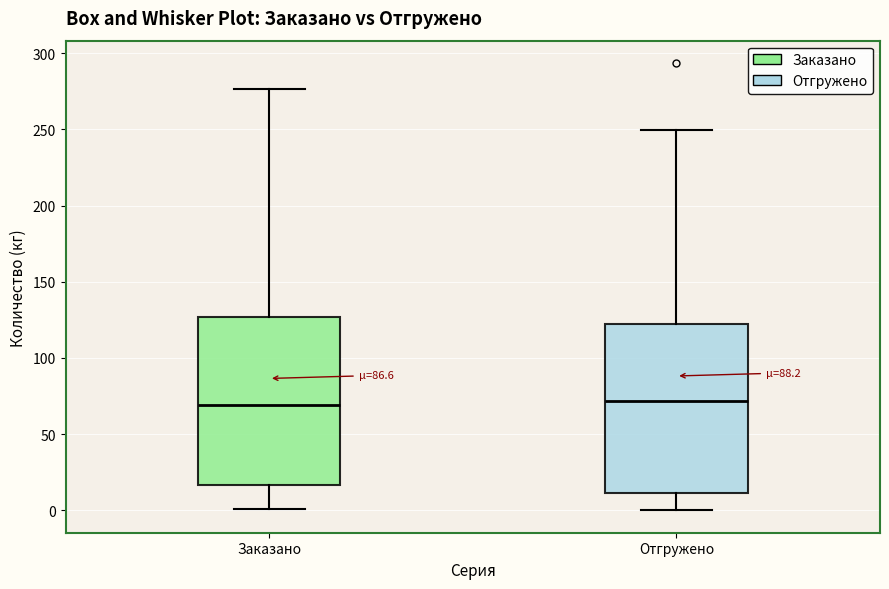

Reading left to right, read every box against the y-axis: the position of its median line, the range the box covers, and the ends of its whiskers. The values are not printed on the chart, so give them approximately, as read against the axis.

Заказано: median 70, box 15 to 125, whiskers 0 to 275
Отгружено: median 70, box 10 to 120, whiskers 0 to 250